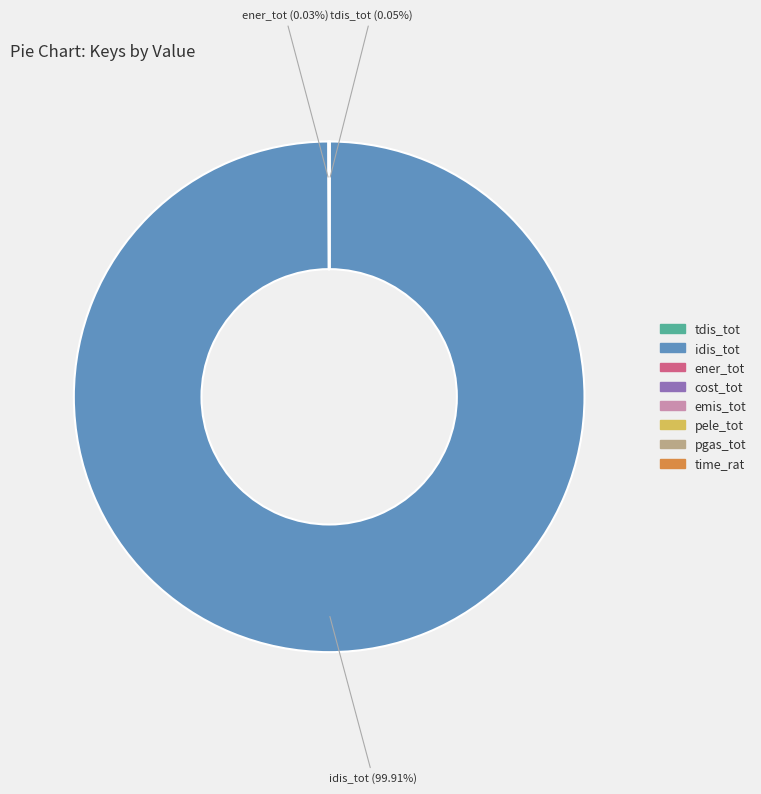

To the nearest percent, what is the average slice percentage?

12%